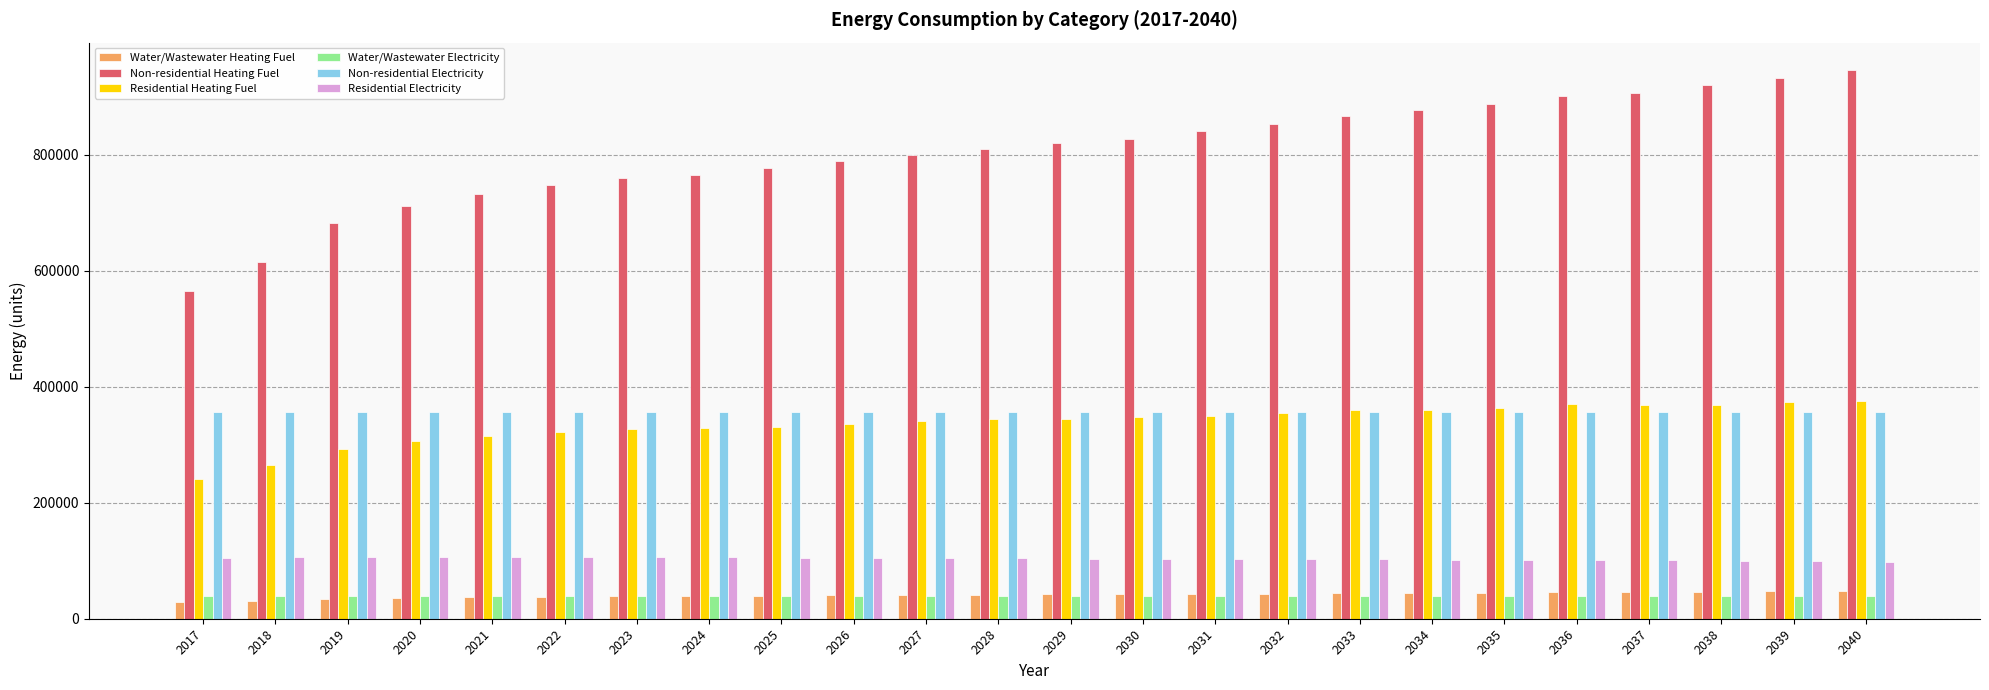

What is the greatest value displayed?

946303.6